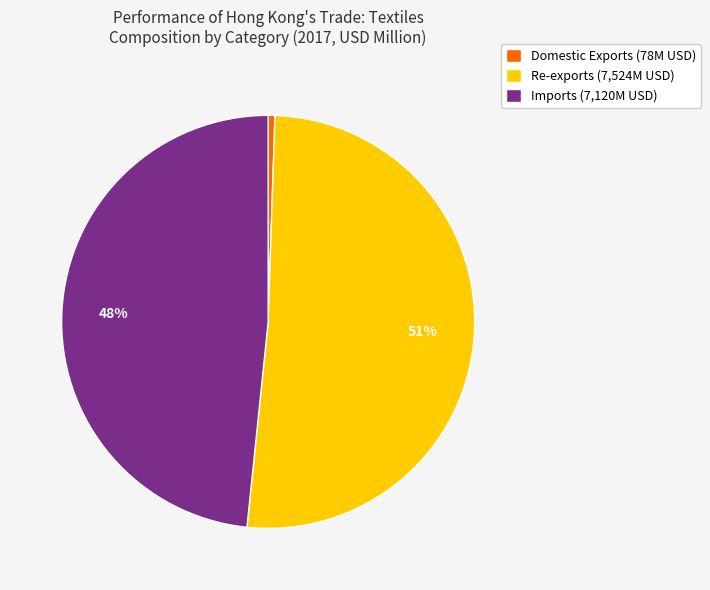

How many segments does this pie chart have?

3